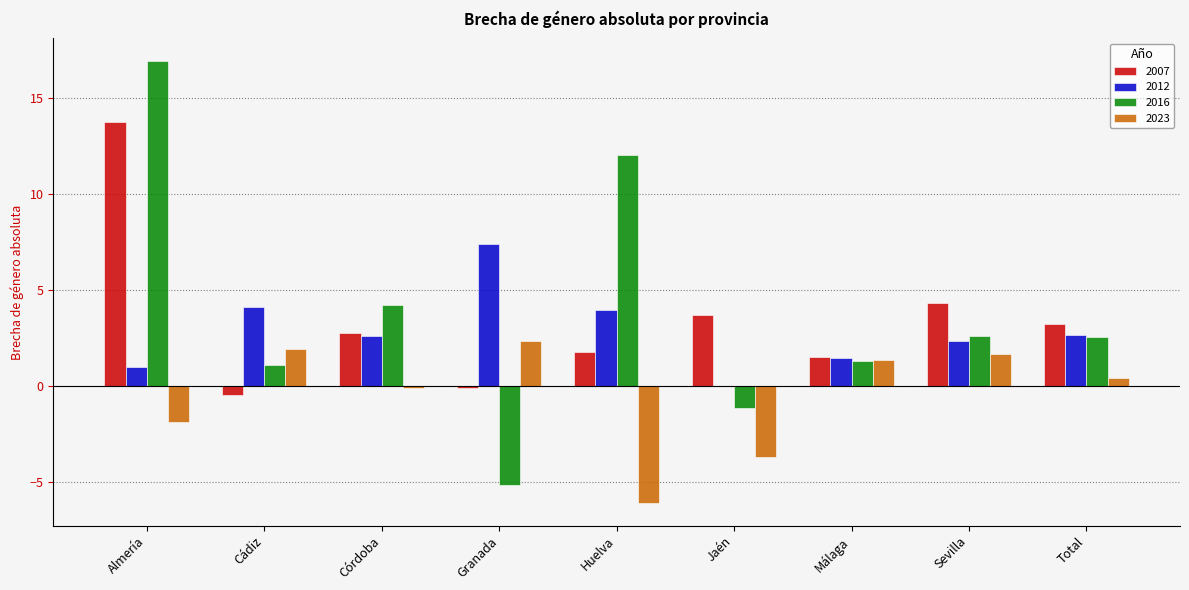

At which category is the sum across all series the highest?

Almería